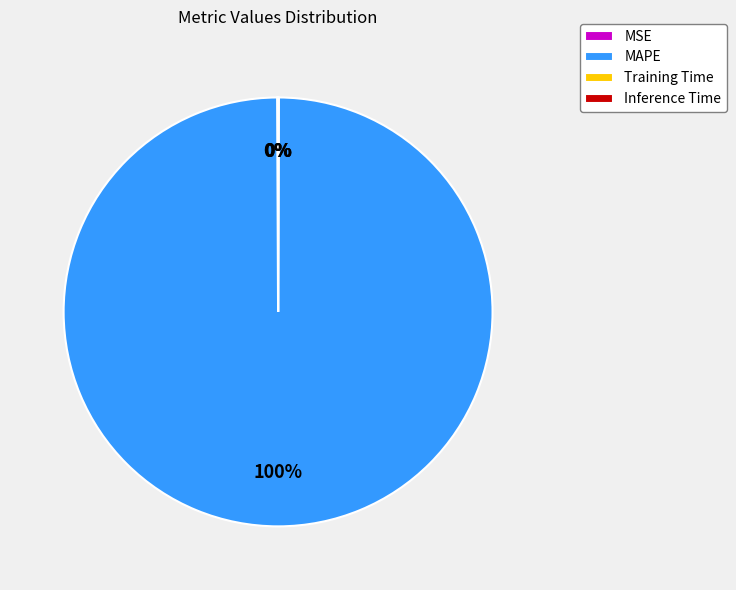

What percentage is the MAPE slice, to the nearest percent?

100%